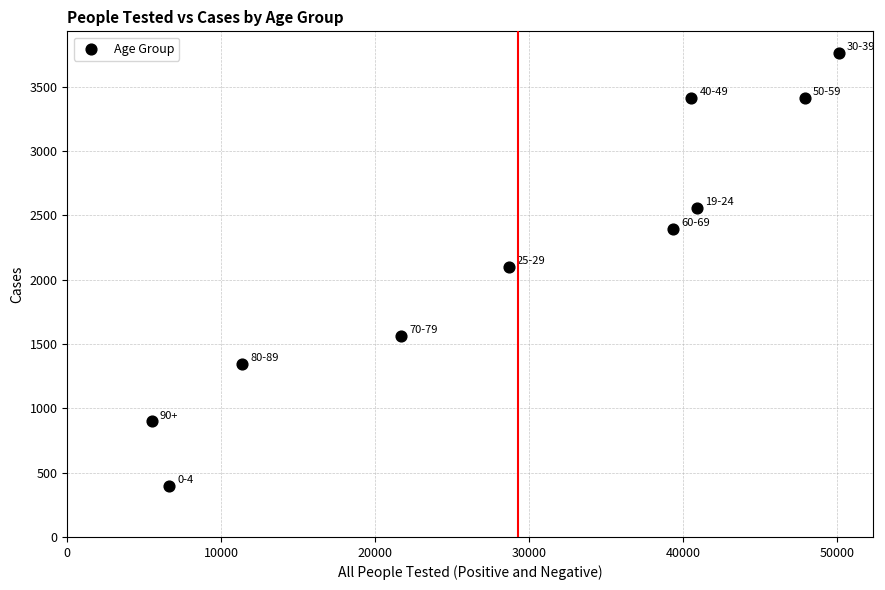

What is the average X value?

29248